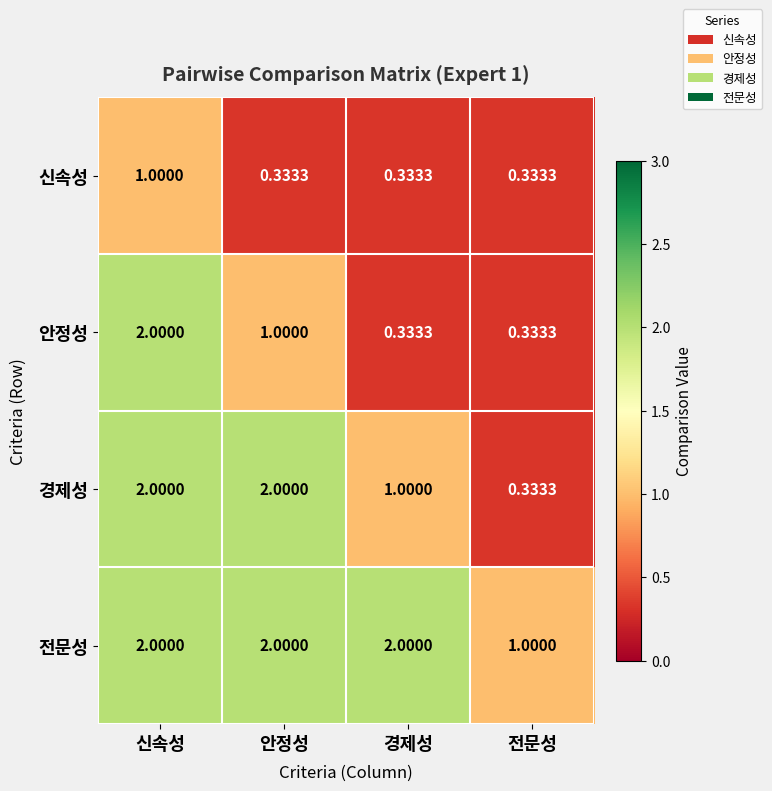

Which series has the largest total across all categories?

전문성